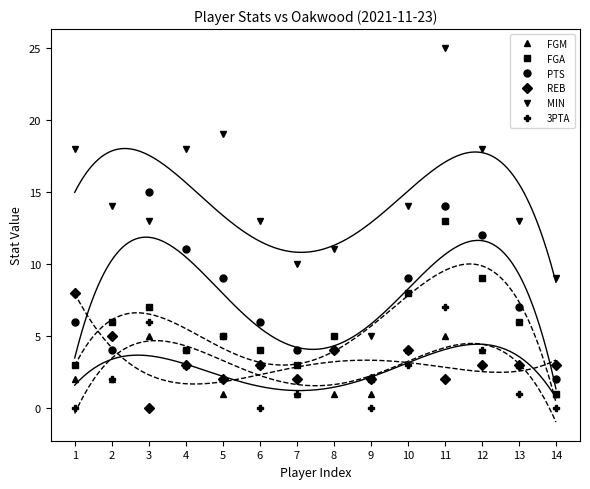

What is the sum of the PTS values at 13 and 8?

11